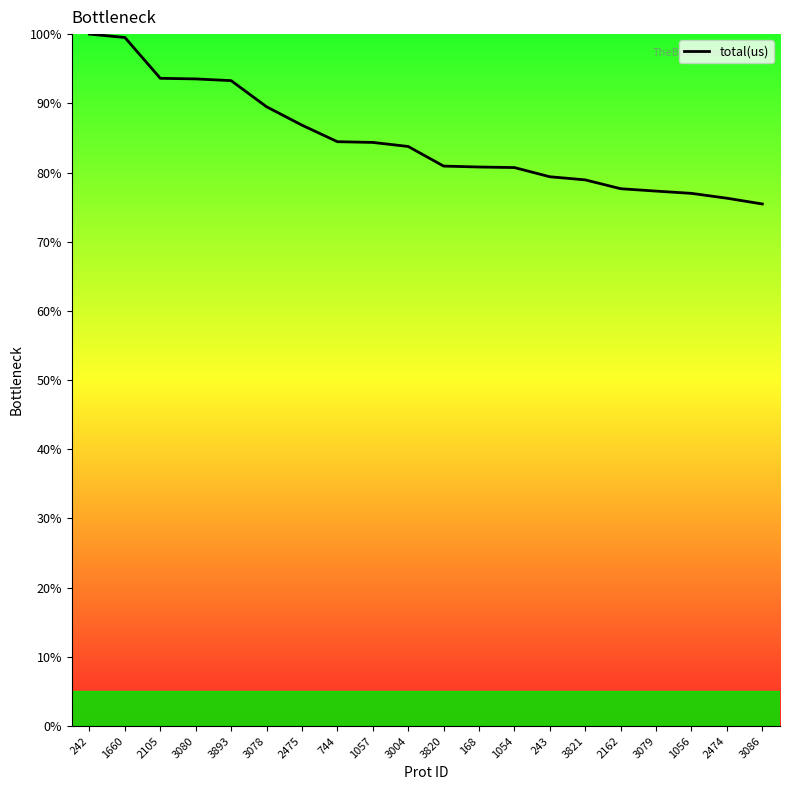

What position from the right is 1056?

3